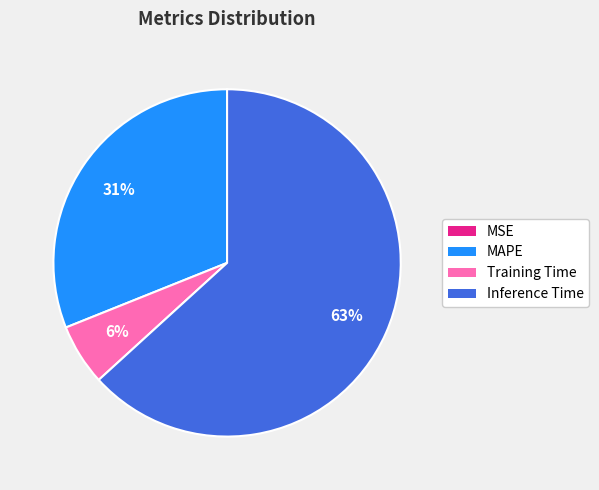

What is the largest slice in the pie chart?

Inference Time